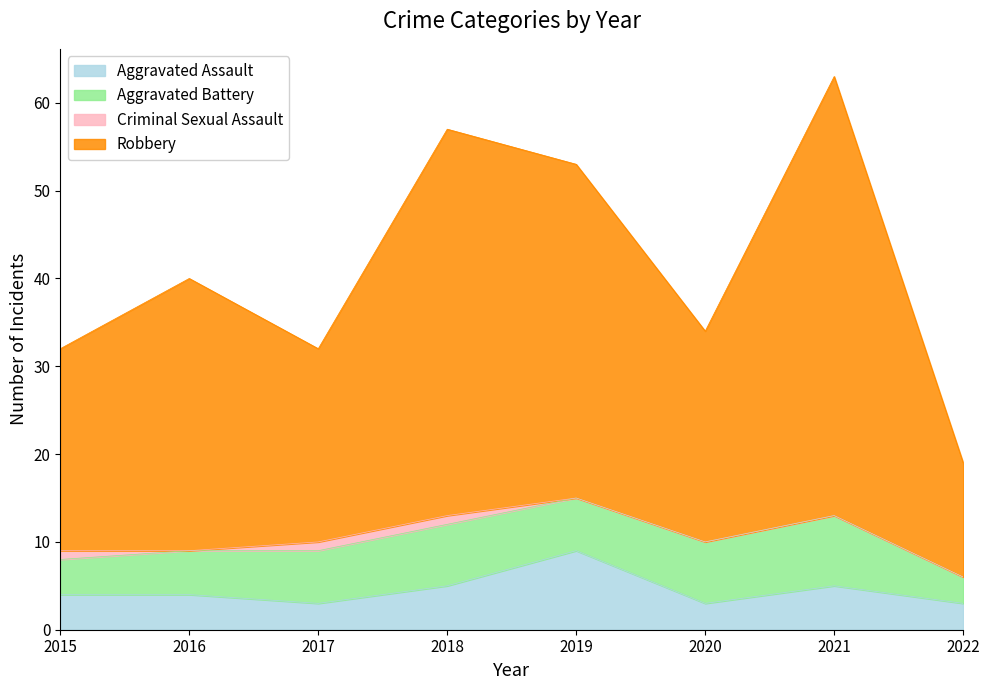

At which category is the sum across all series the highest?

2021